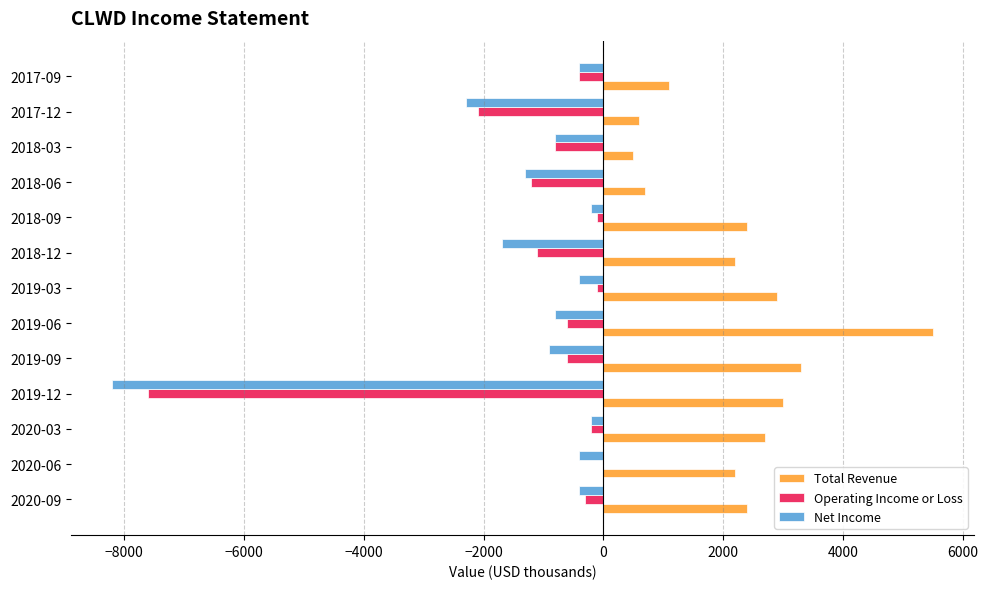

The value of Total Revenue at 2018-12 is 1342. True or false?

False